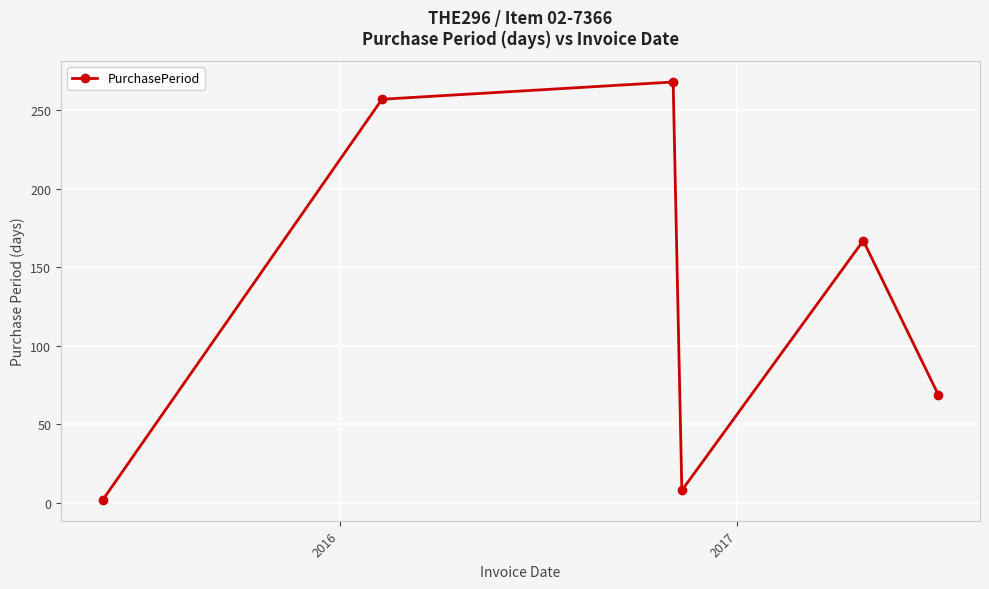

How many lines are shown in the chart?

1